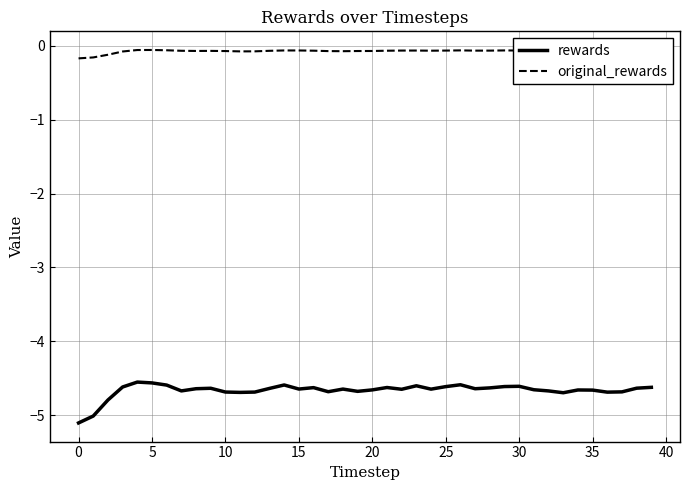

What is the smallest value displayed?

-5.1